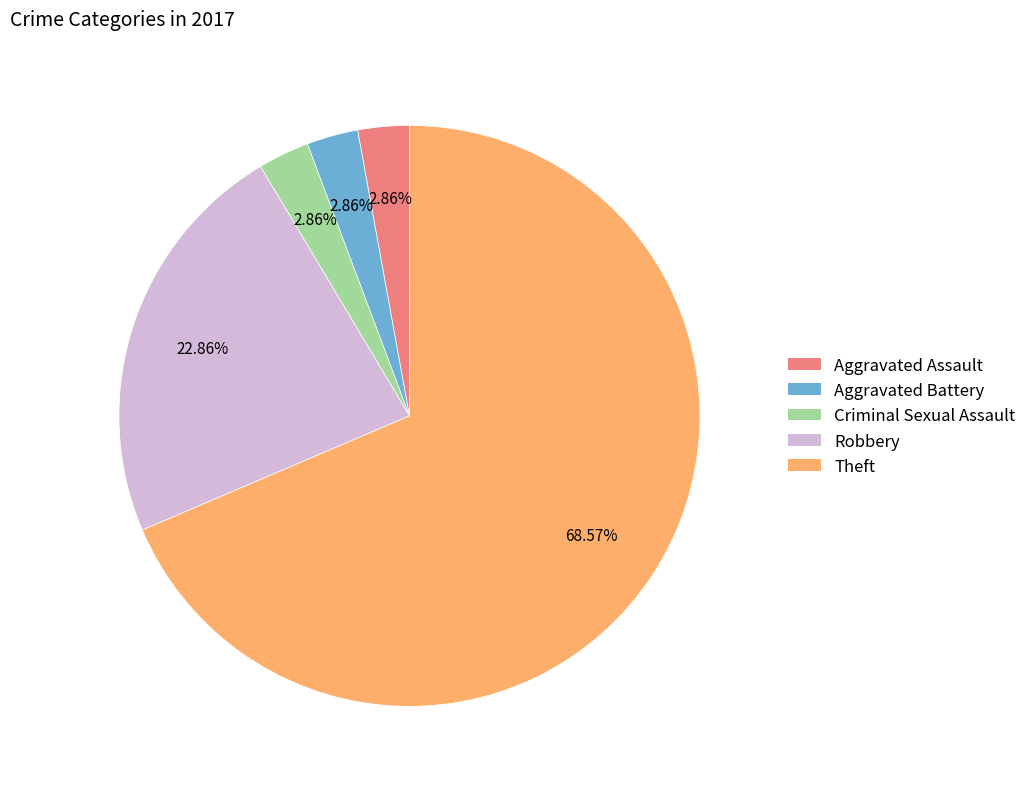

What percentage is NOT represented by Robbery?

77.1%